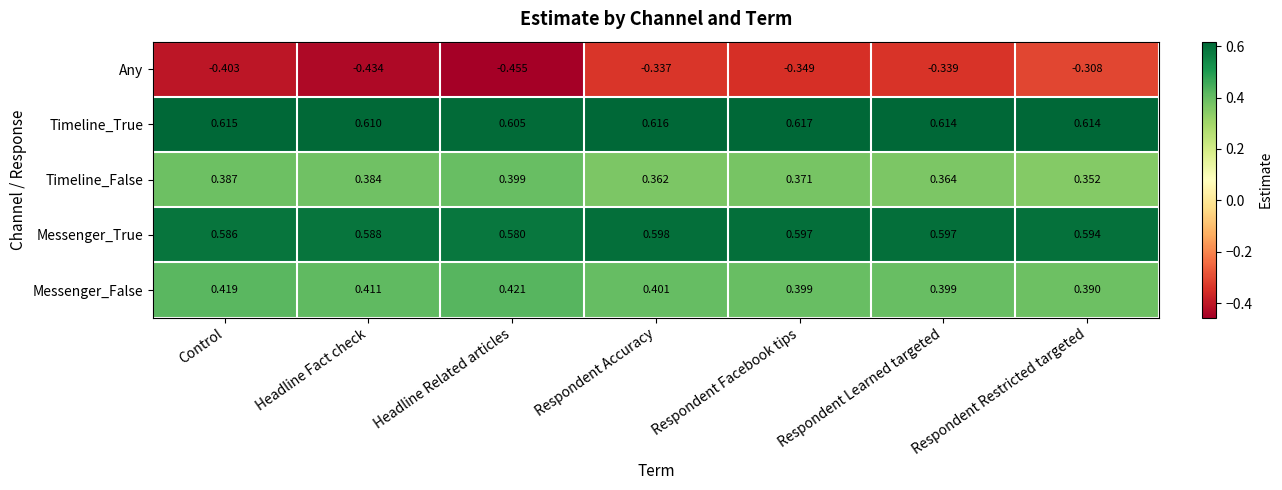

At which label is Timeline_True closest to 0?

Headline Related articles